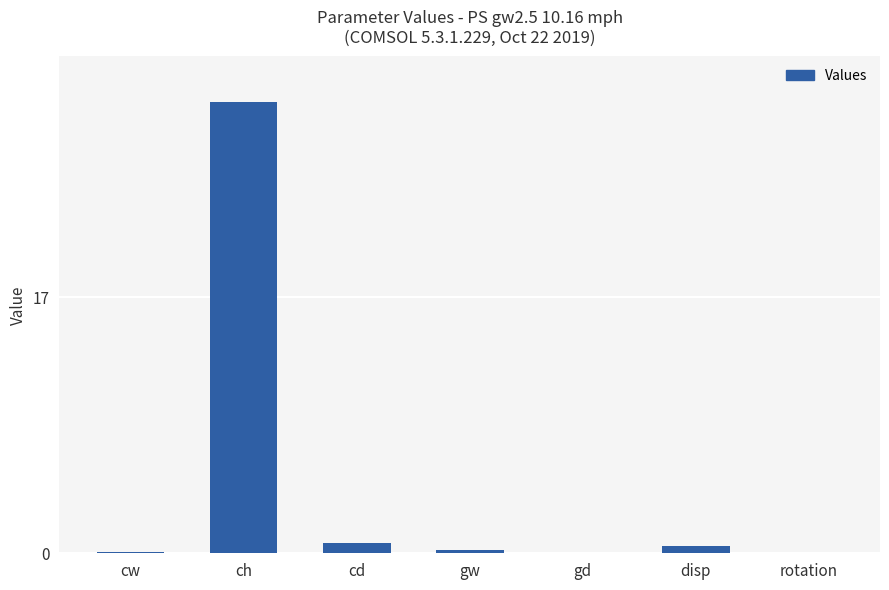

How many series are shown in this chart?

1